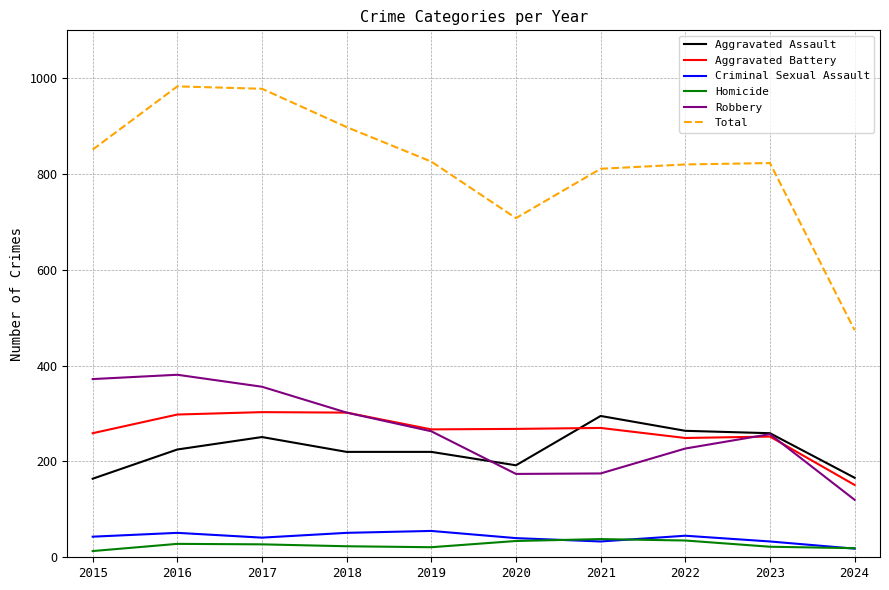

What is the smallest value displayed?

13